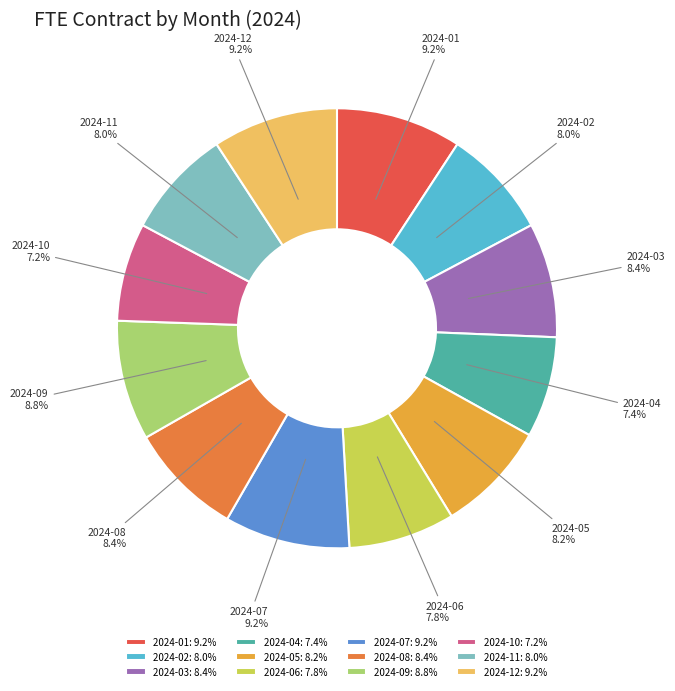

To the nearest percent, what percentage of the pie is 2024-01?

9%